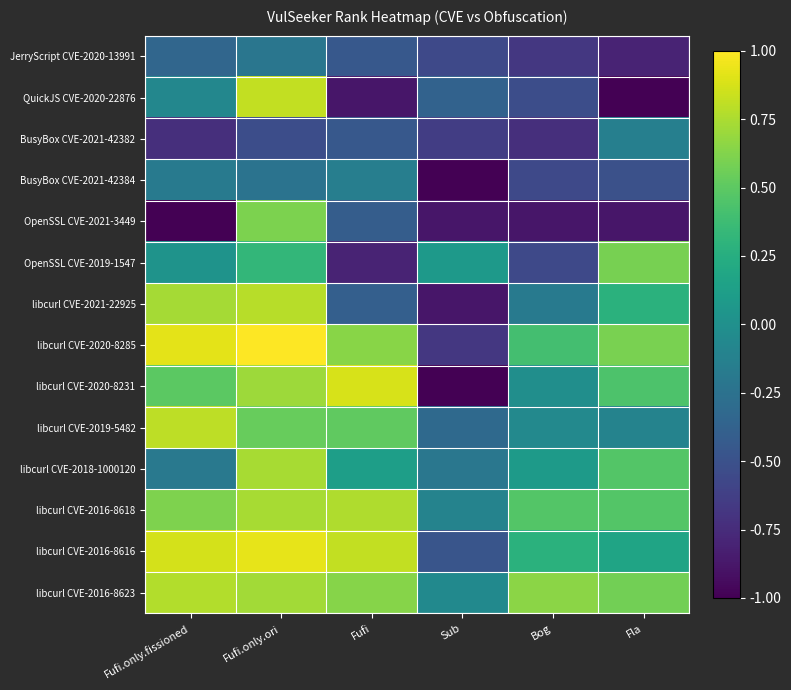

What is the spread (max minus min) of values at Fufi.only.fissioned?

1.9